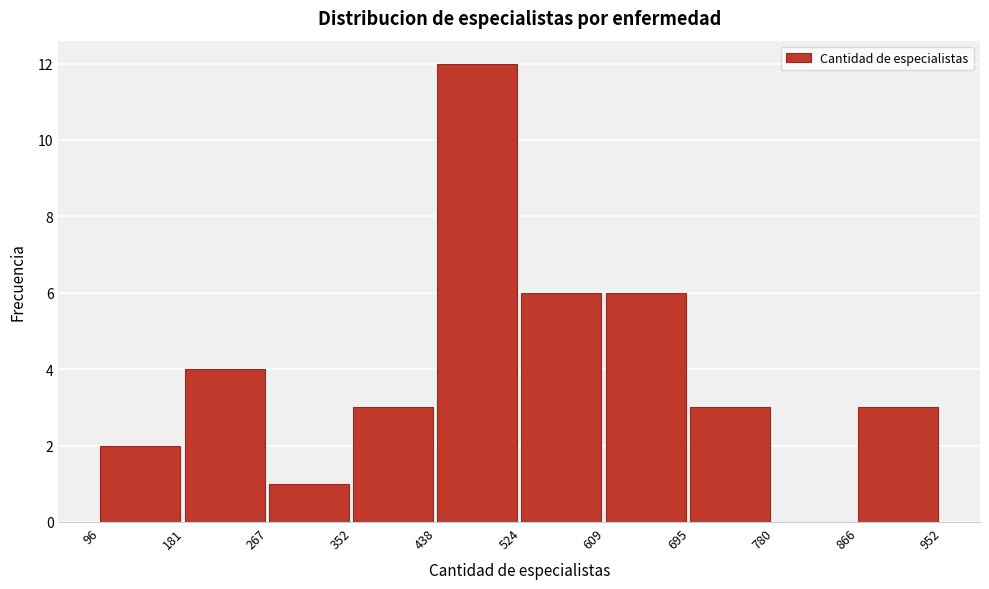

Which range on the x-axis has the tallest bar?

438 to 524